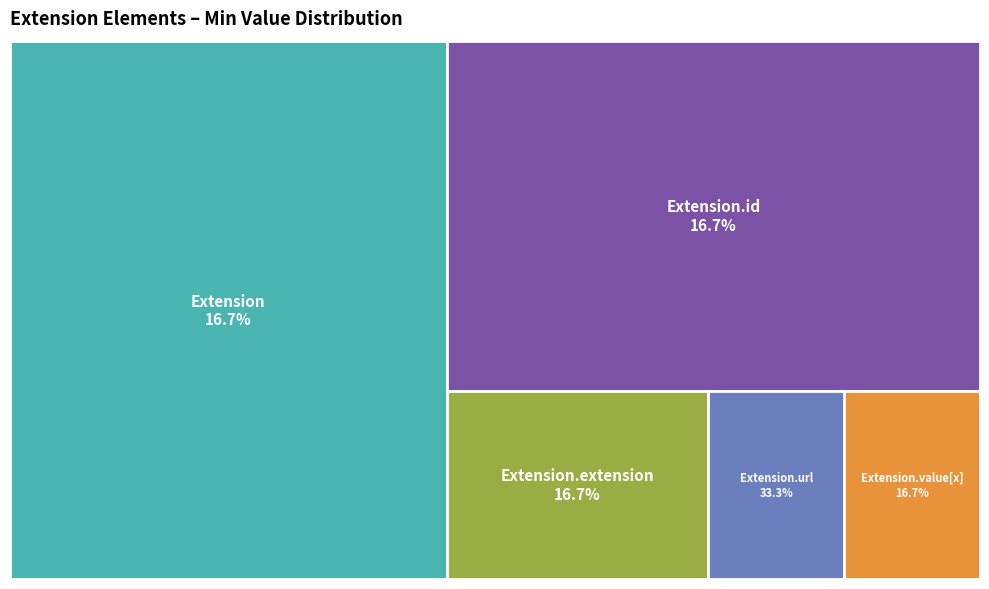

Which category has the biggest portion of the pie?

Extension.url